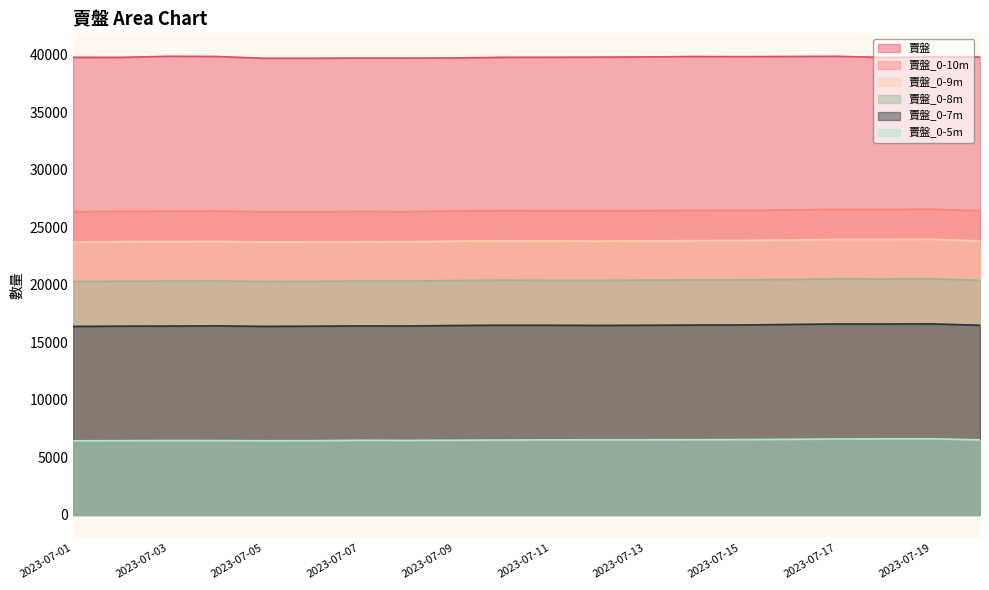

Rank the categories by 賣盤 value from highest to lowest.

2023-07-03, 2023-07-17, 2023-07-16, 2023-07-04, 2023-07-14, 2023-07-15, 2023-07-13, 2023-07-19, 2023-07-20, 2023-07-12, 2023-07-11, 2023-07-10, 2023-07-01, 2023-07-02, 2023-07-18, 2023-07-09, 2023-07-07, 2023-07-08, 2023-07-05, 2023-07-06